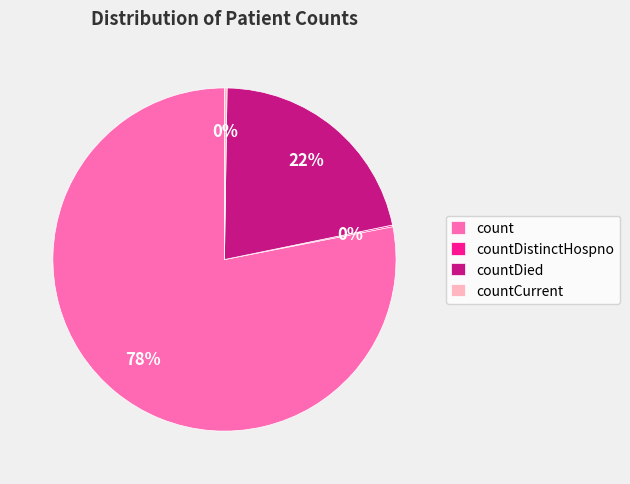

To the nearest percent, what is the difference between the largest and smallest slice percentages?

78%